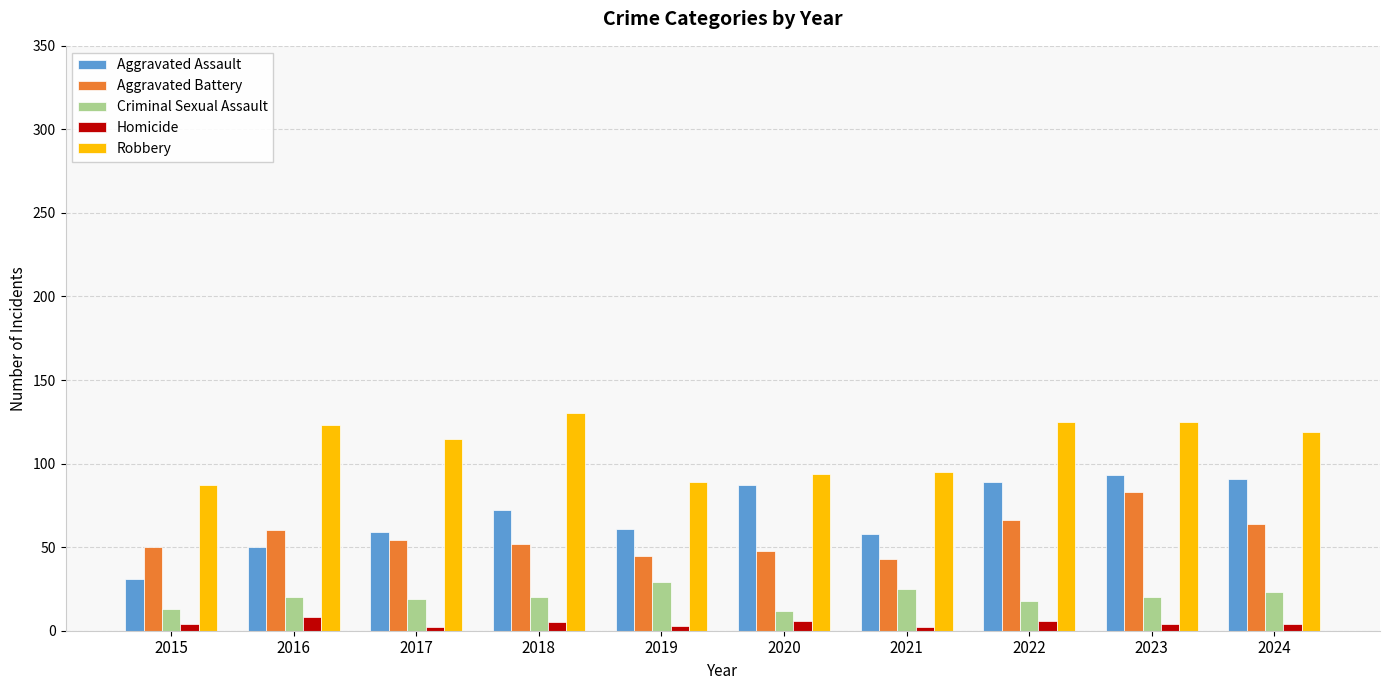

What is the value of the Homicide bar at the 8th from the left?

6